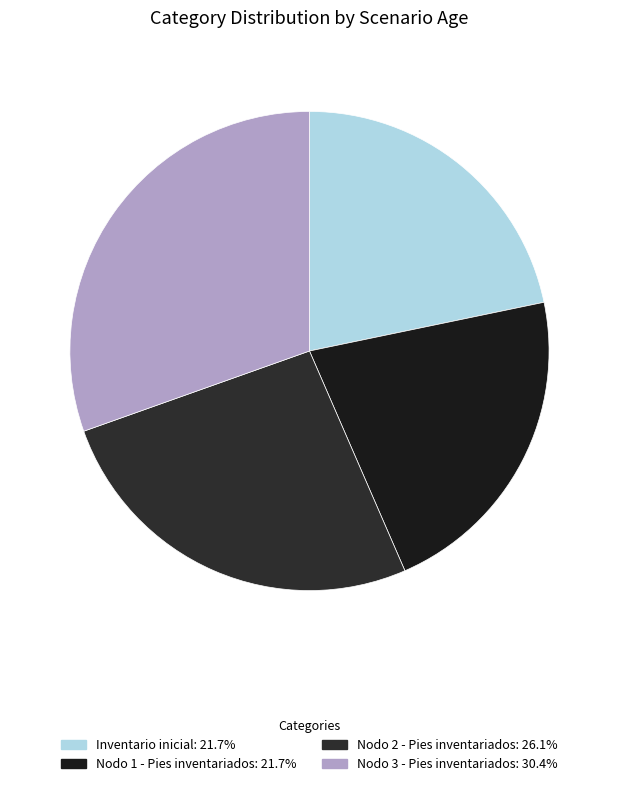

Is it true that Nodo 1 - Pies inventariados is 22% of the pie?

True